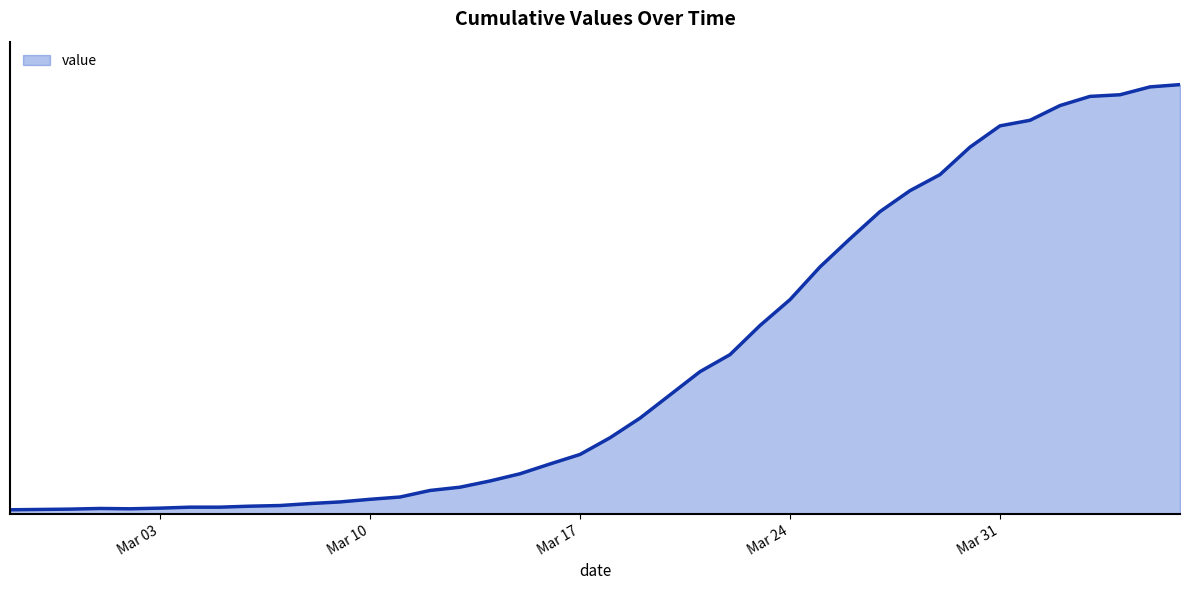

At which category does the chart reach its peak across all series?

2020-04-06